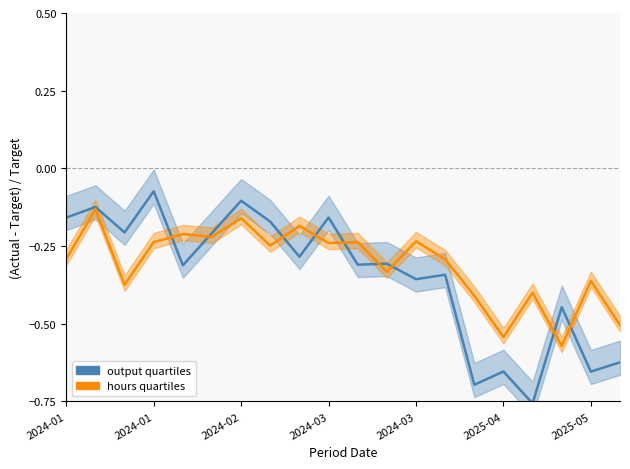

Which category has the highest value in the hours quartiles series?

2024-01